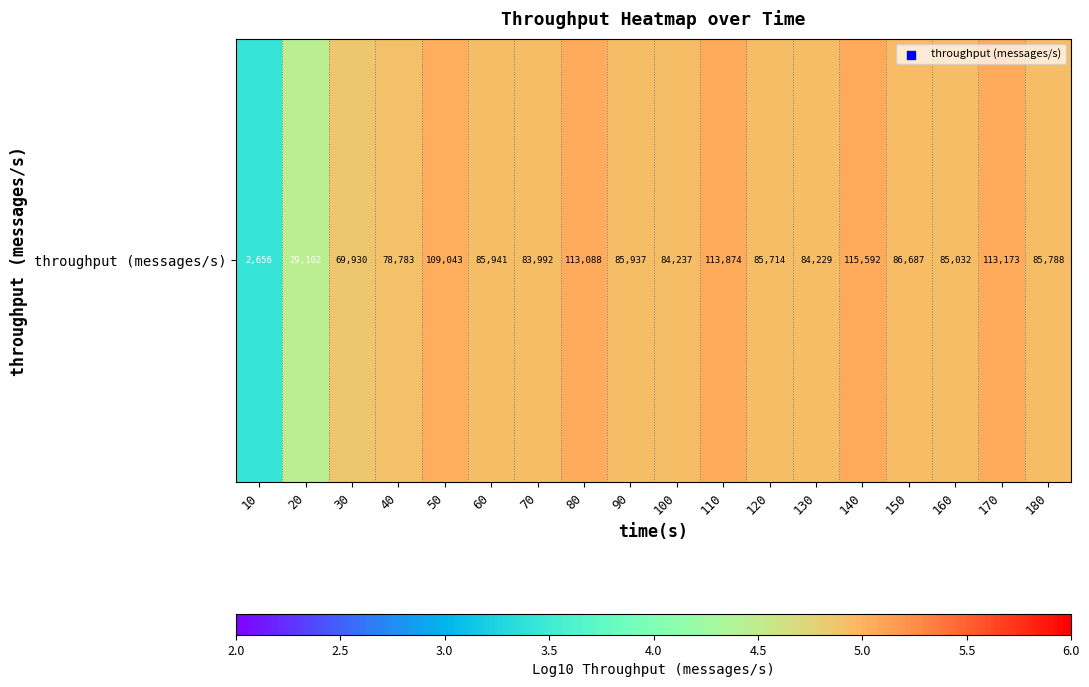

List the labels in order of value, largest first.

140, 110, 170, 80, 50, 150, 60, 90, 180, 120, 160, 100, 130, 70, 40, 30, 20, 10